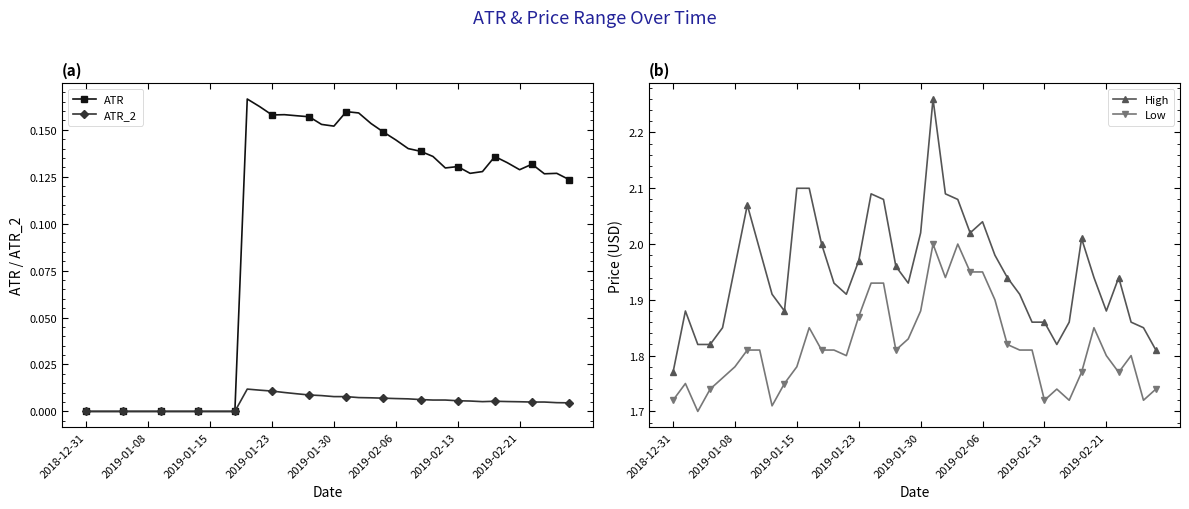

True or false: ATR has more than 0 interior local peaks.

True